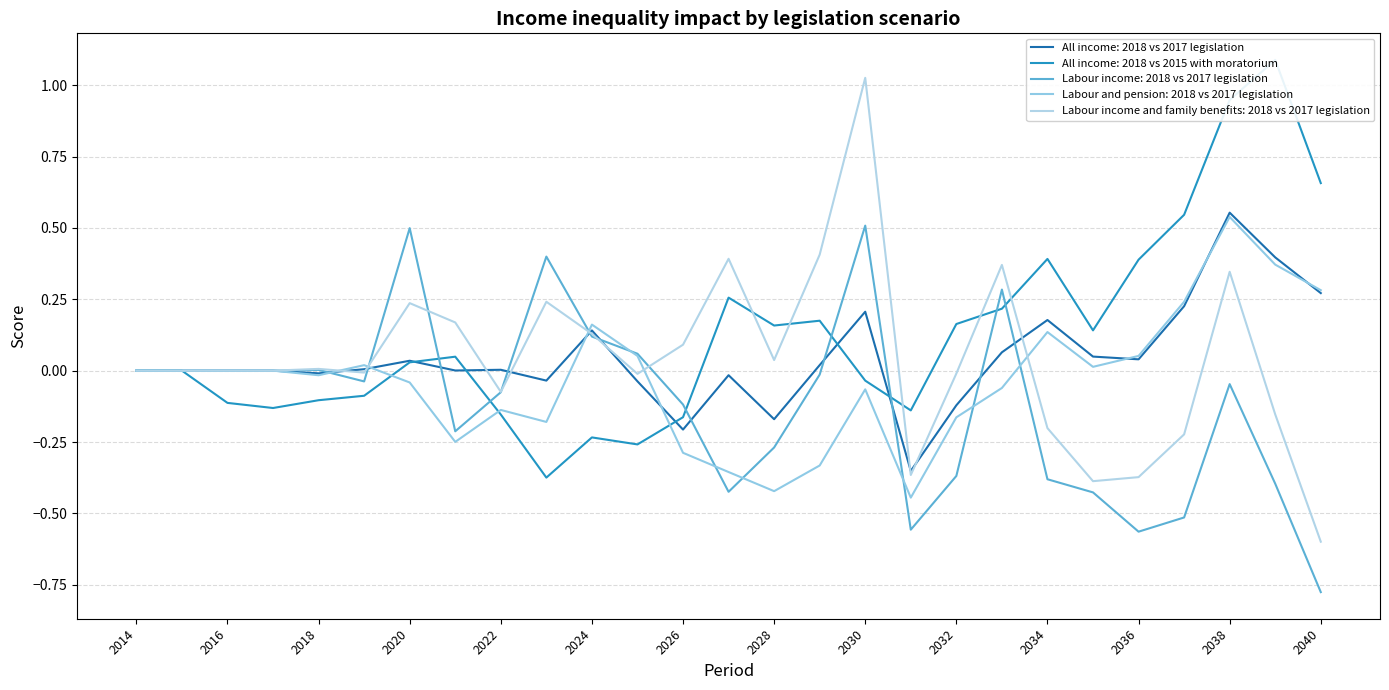

How many distinct data groups are displayed?

5